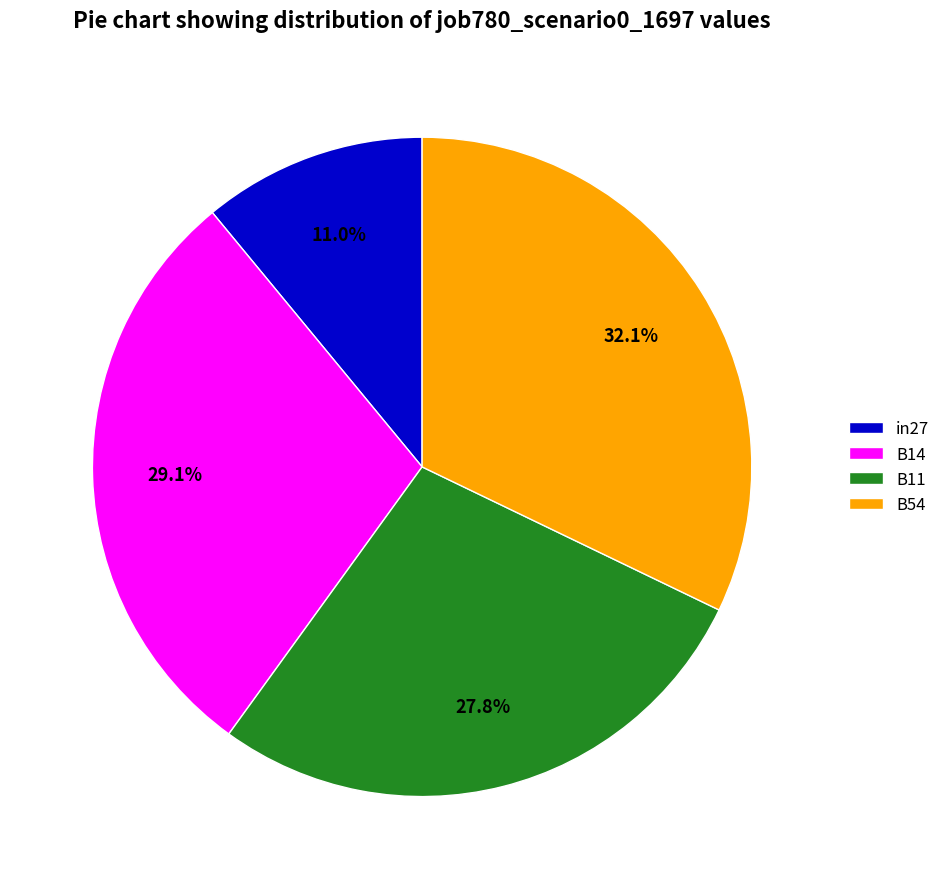

To the nearest percent, what percentage of the pie is in27?

11%